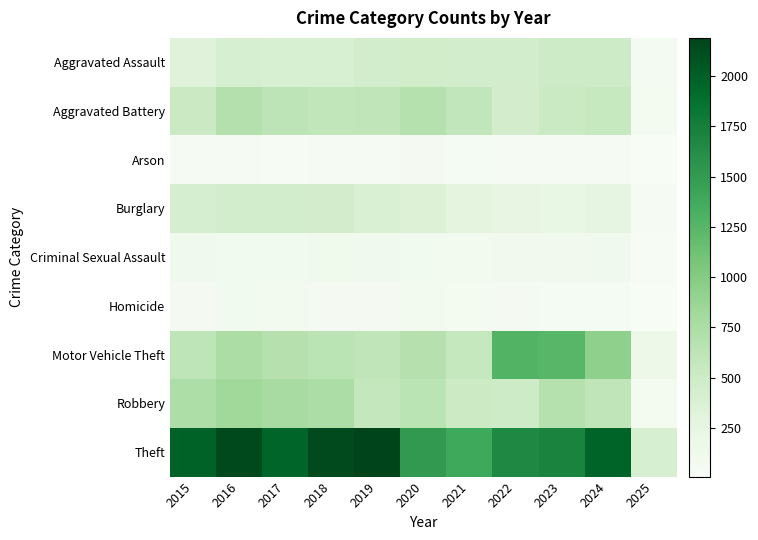

Reading left to right, what are all the values shown in this chart?

Aggravated Assault: 2015=323	2016=402	2017=396	2018=392	2019=452	2020=466	2021=452	2022=458	2023=486	2024=494	2025=66
Aggravated Battery: 2015=515	2016=691	2017=623	2018=600	2019=608	2020=686	2021=587	2022=446	2023=529	2024=546	2025=67
Arson: 2015=35	2016=40	2017=23	2018=37	2019=32	2020=55	2021=44	2022=31	2023=39	2024=28	2025=8
Burglary: 2015=421	2016=451	2017=453	2018=443	2019=383	2020=357	2021=280	2022=253	2023=223	2024=255	2025=36
Criminal Sexual Assault: 2015=105	2016=87	2017=91	2018=123	2019=102	2020=89	2021=81	2022=93	2023=98	2024=104	2025=17
Homicide: 2015=50	2016=87	2017=82	2018=56	2019=53	2020=81	2021=69	2022=50	2023=48	2024=48	2025=7
Motor Vehicle Theft: 2015=614	2016=756	2017=680	2018=631	2019=611	2020=673	2021=560	2022=1272	2023=1244	2024=931	2025=155
Robbery: 2015=726	2016=819	2017=780	2018=741	2019=577	2020=637	2021=506	2022=495	2023=687	2024=611	2025=67
Theft: 2015=1981	2016=2148	2017=1968	2018=2140	2019=2190	2020=1512	2021=1392	2022=1665	2023=1711	2024=1970	2025=412